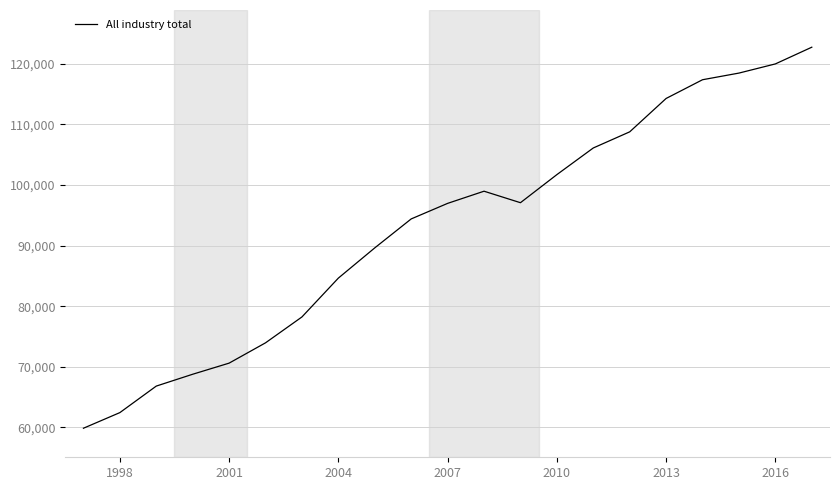

What is the difference between the maximum and minimum values?

62837.9